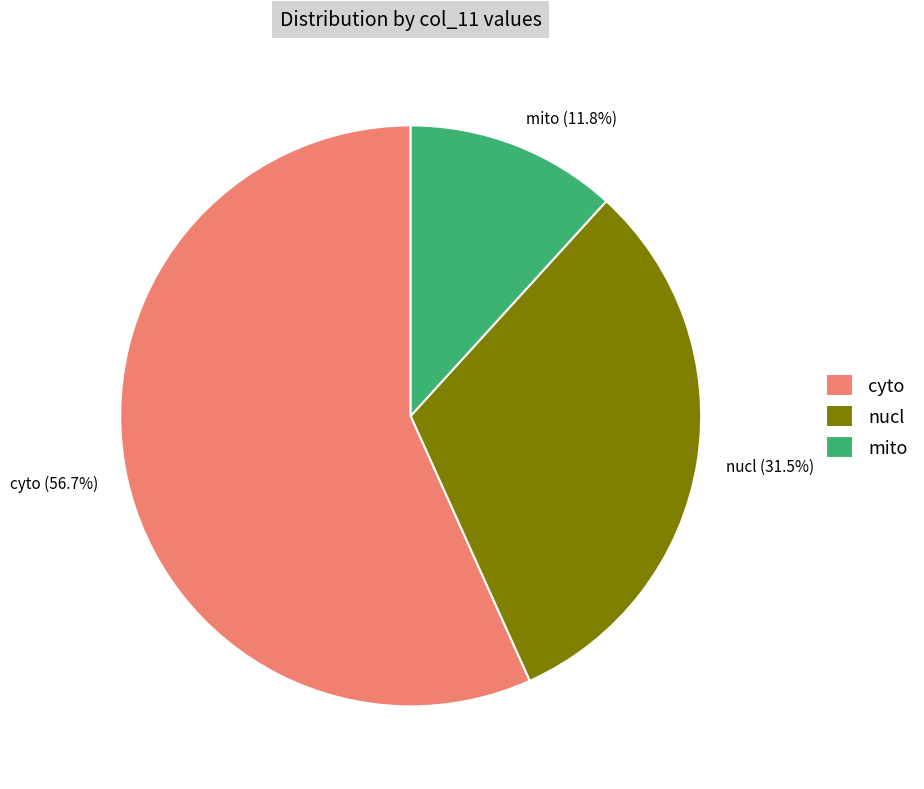

Do mito (11.8%) and nucl (31.5%) together represent more than half of the pie?

No